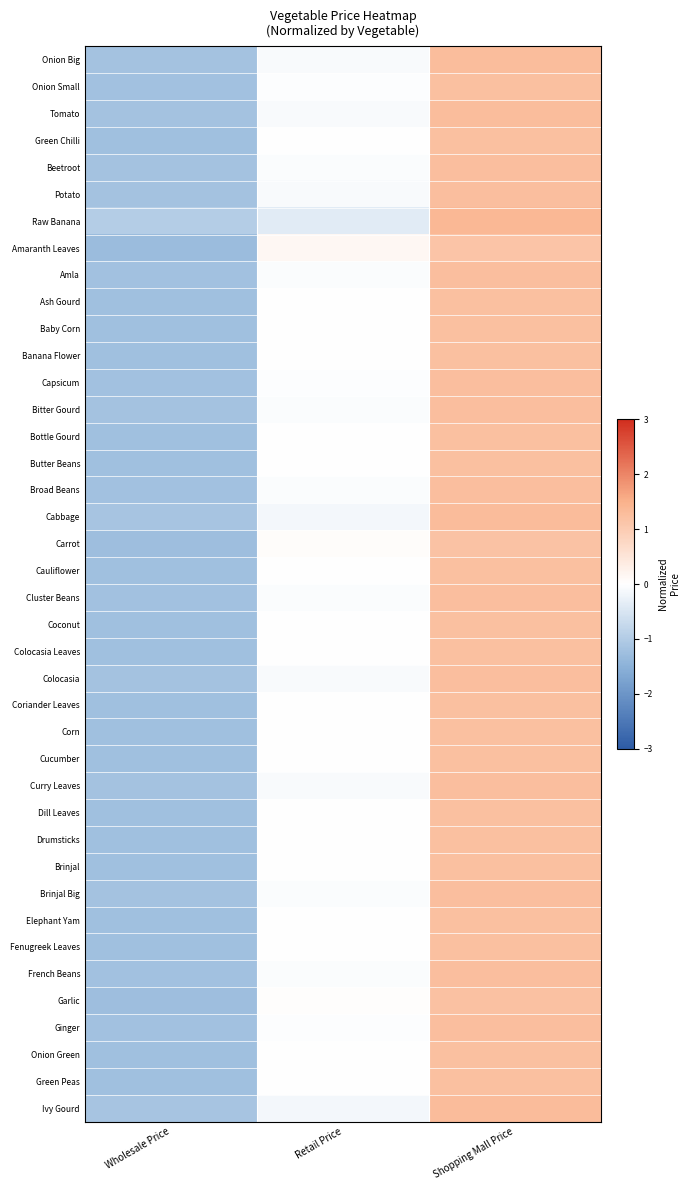

Which has a higher value, Retail Price or Shopping Mall Price?

Shopping Mall Price